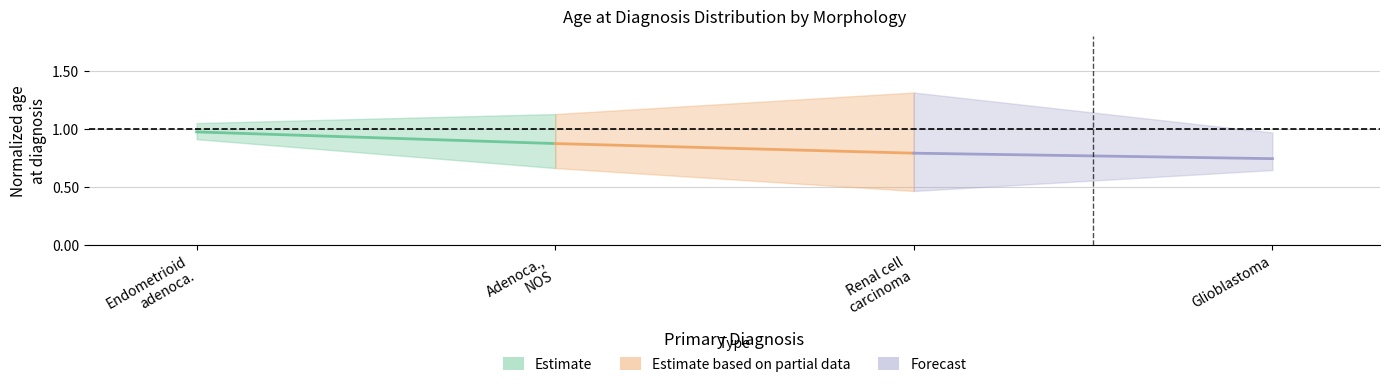

Between Endometrioid
adenoca. and Adenoca.,
NOS, which is larger?

Endometrioid
adenoca.